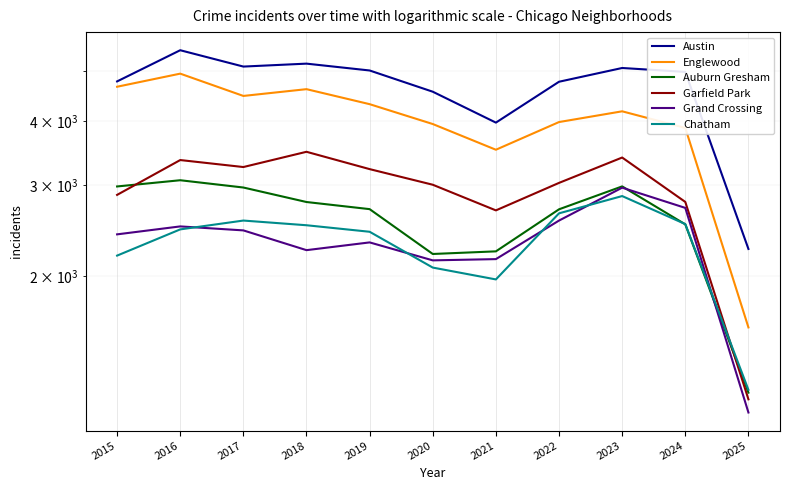

What are all the series names shown in the legend?

Austin, Englewood, Auburn Gresham, Garfield Park, Grand Crossing, Chatham